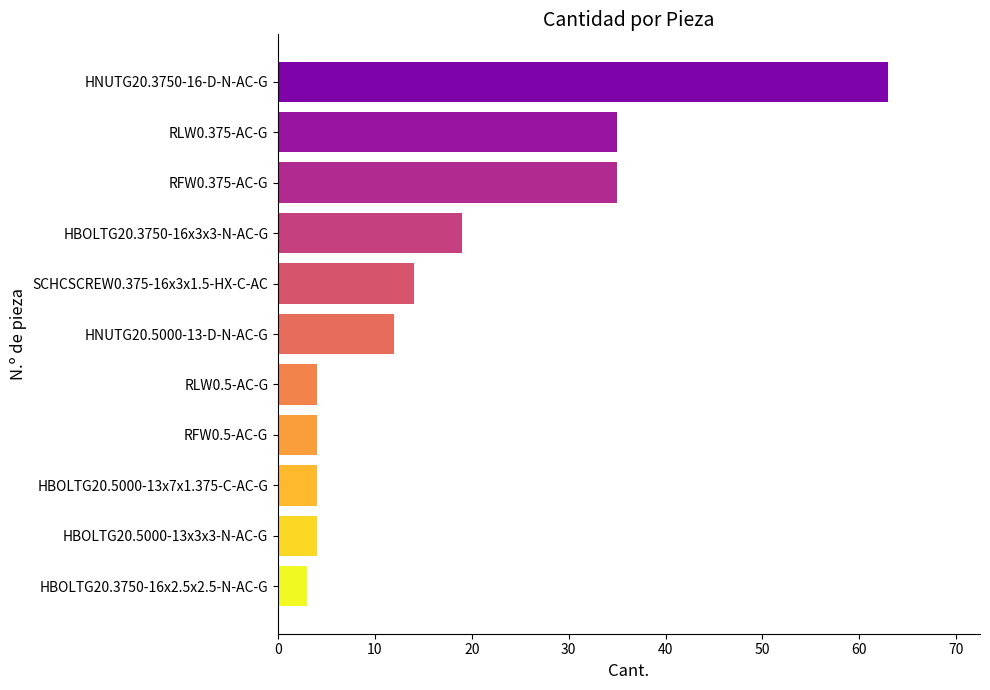

What is the ratio of the value at RLW0.375-AC-G to the value at SCHCSCREW0.375-16x3x1.5-HX-C-AC?

2.5